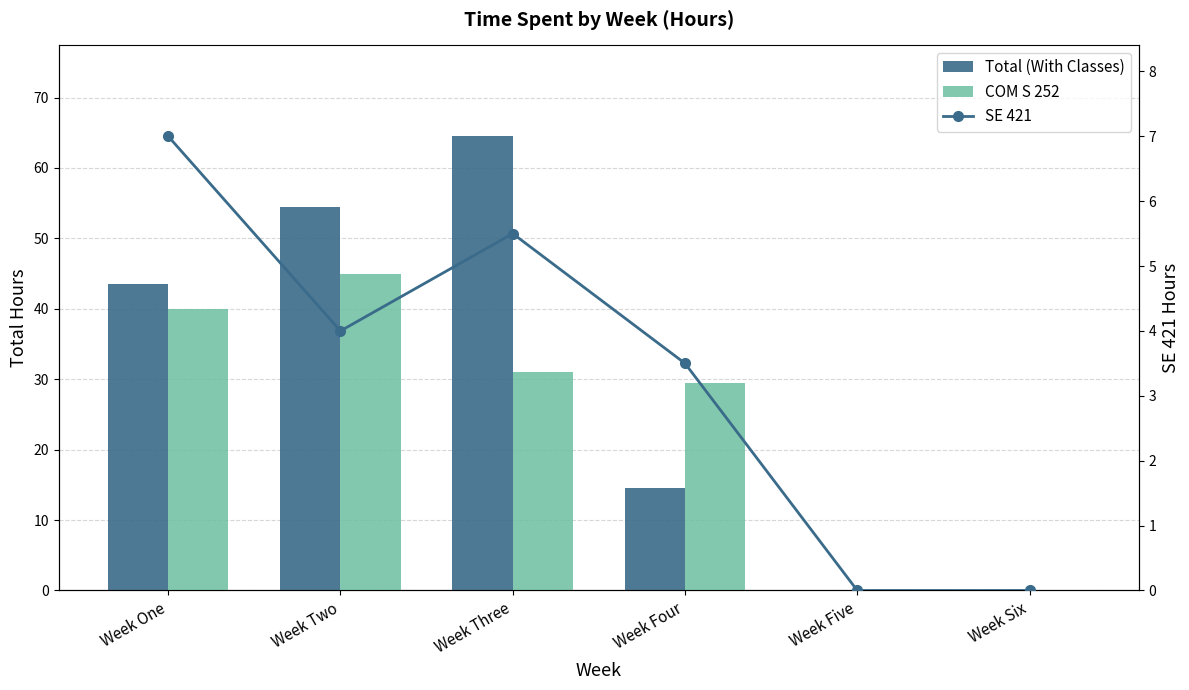

What is the label of the 4th bar from the left?

Week Four